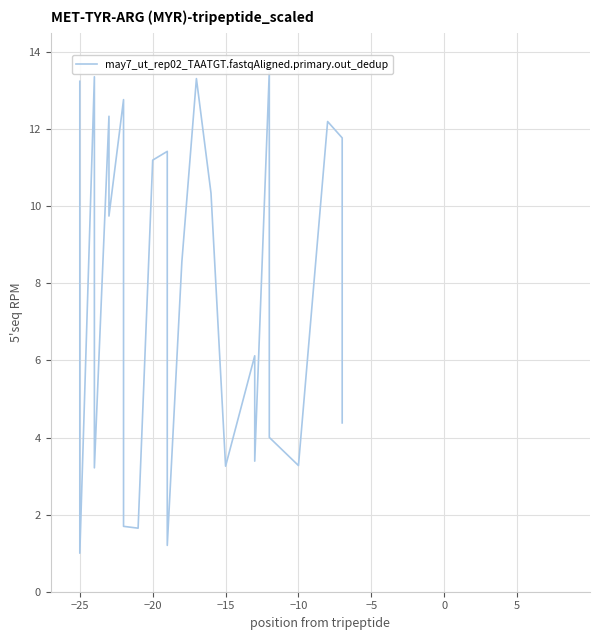

True or false: the data has more than 2 interior local peaks.

True